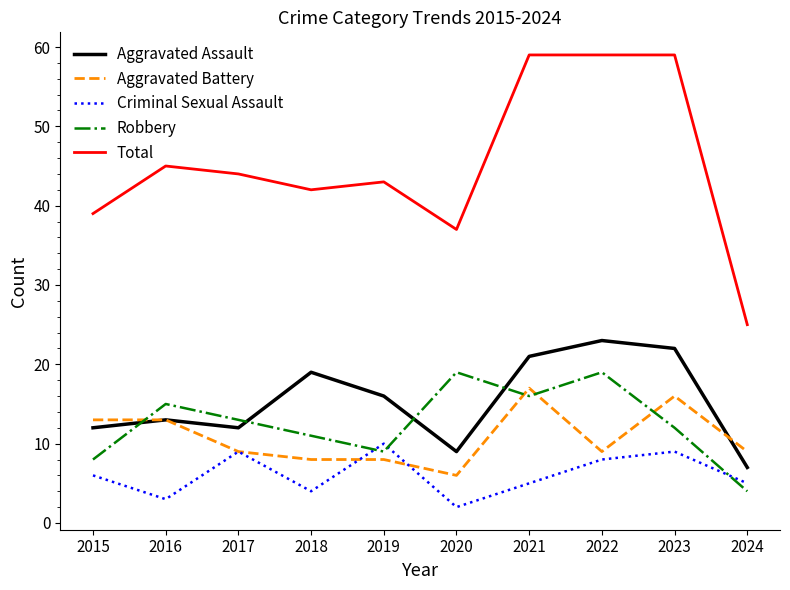

True or false: Aggravated Assault has more than 2 interior local peaks.

True